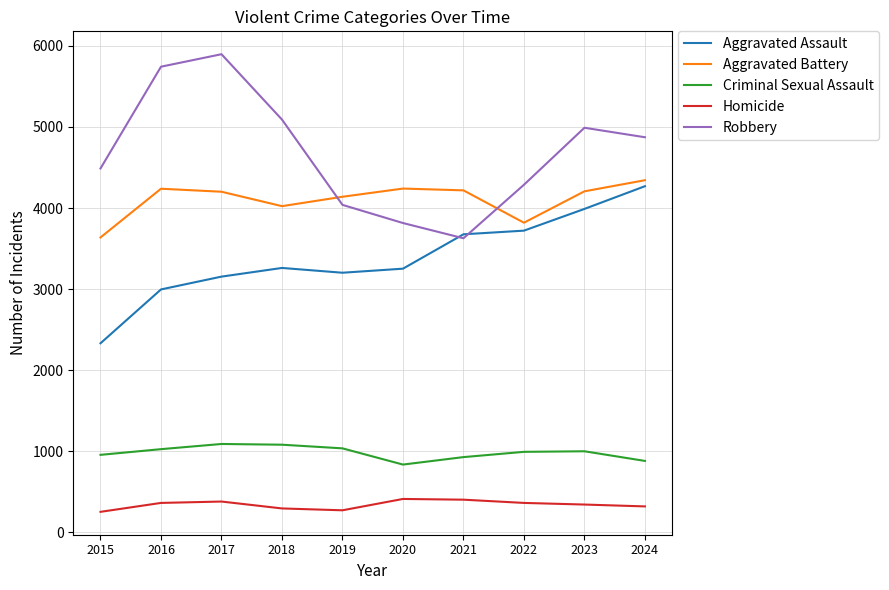

Between 2016 and 2021, which series saw the biggest shift?

Robbery